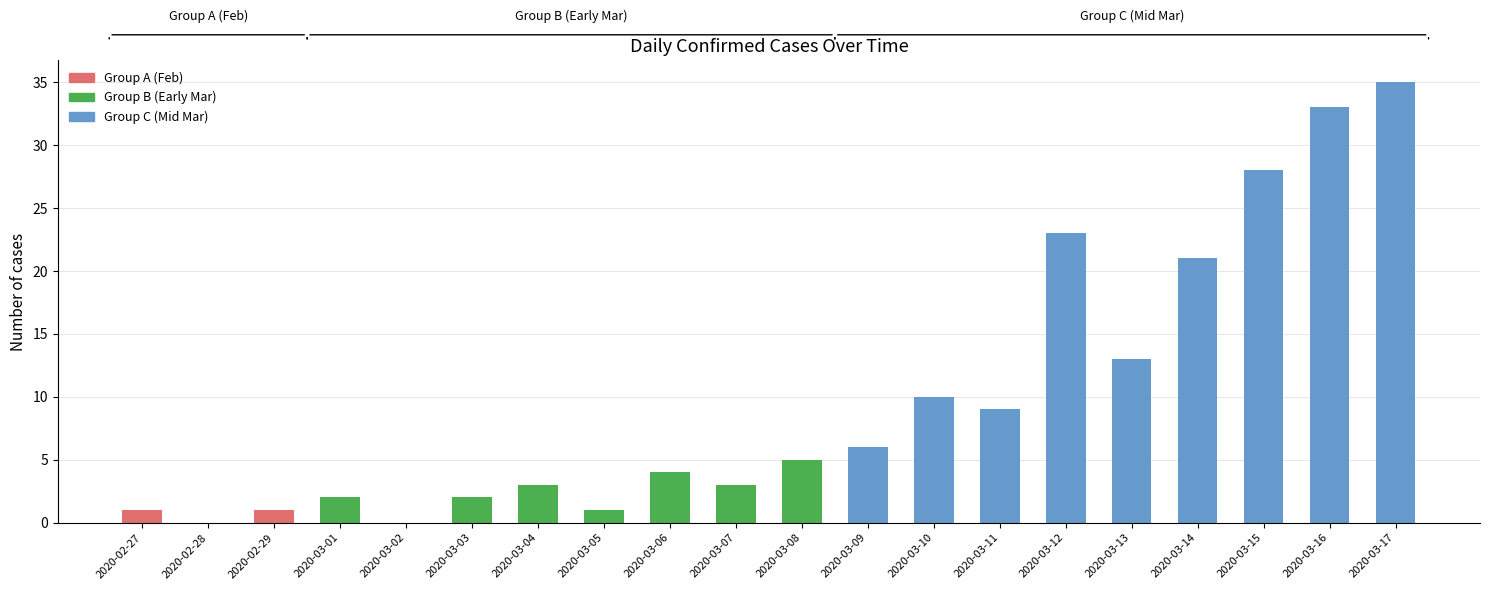

Are the bars grouped side by side (vs. stacked)?

No